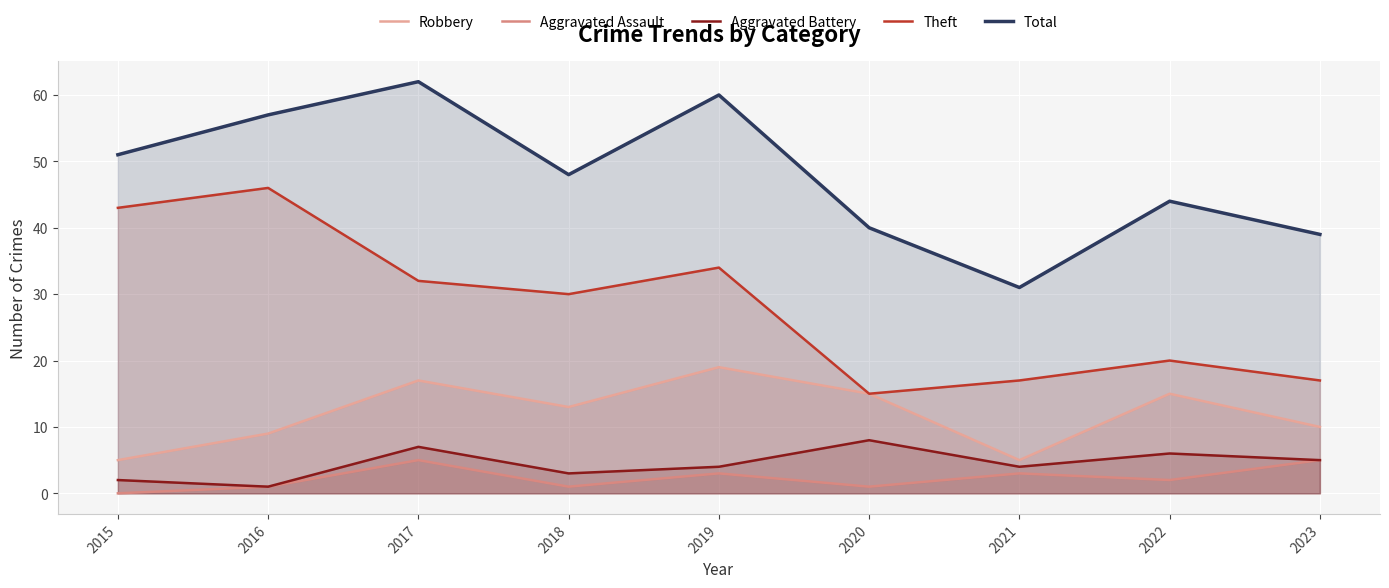

True or false: Aggravated Assault has more than 2 points higher than both neighbors.

True